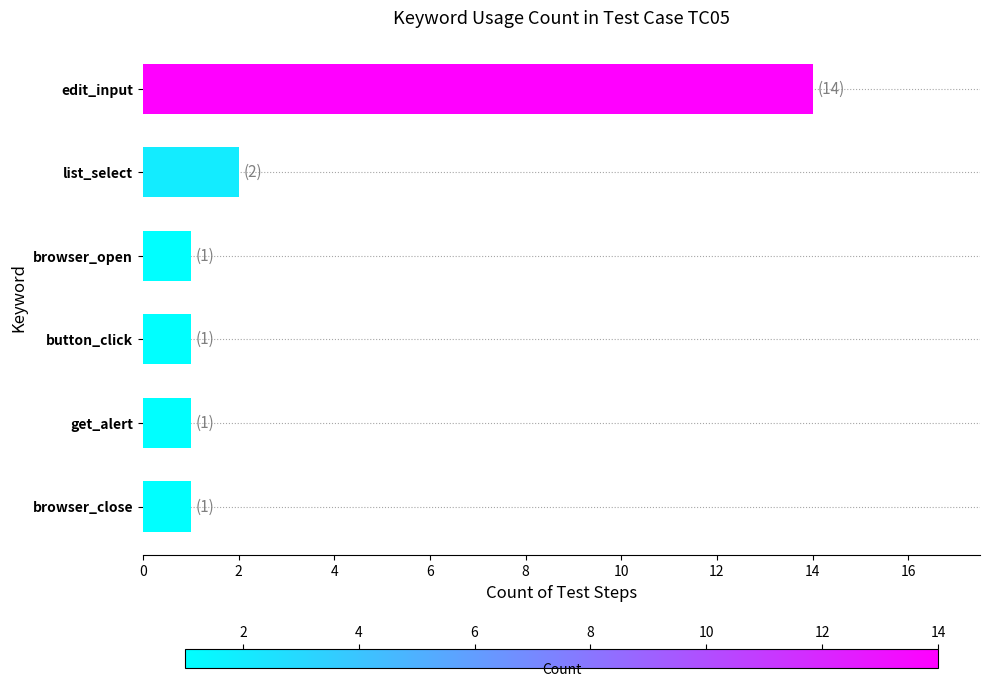

What is the average value?

3